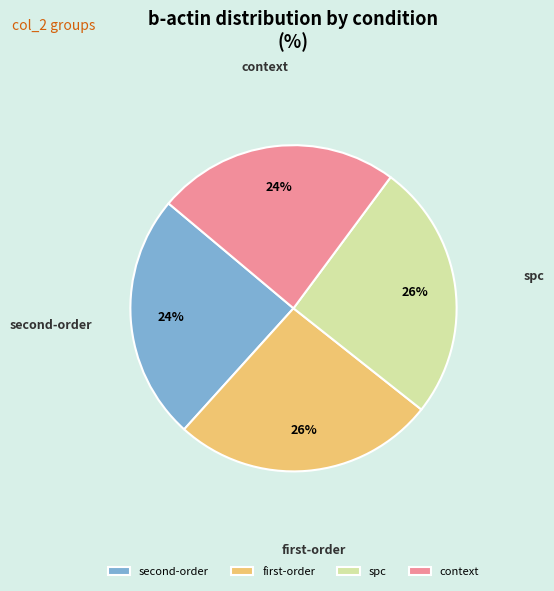

Count the number of slices in the pie.

4